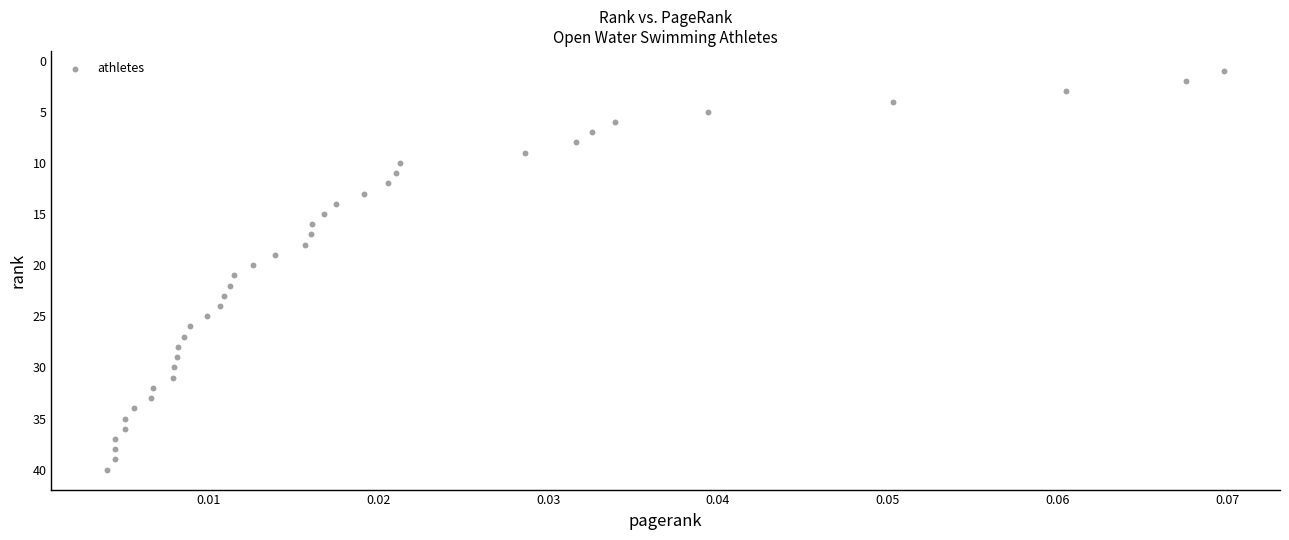

What is the range of Y values (max minus min)?

39